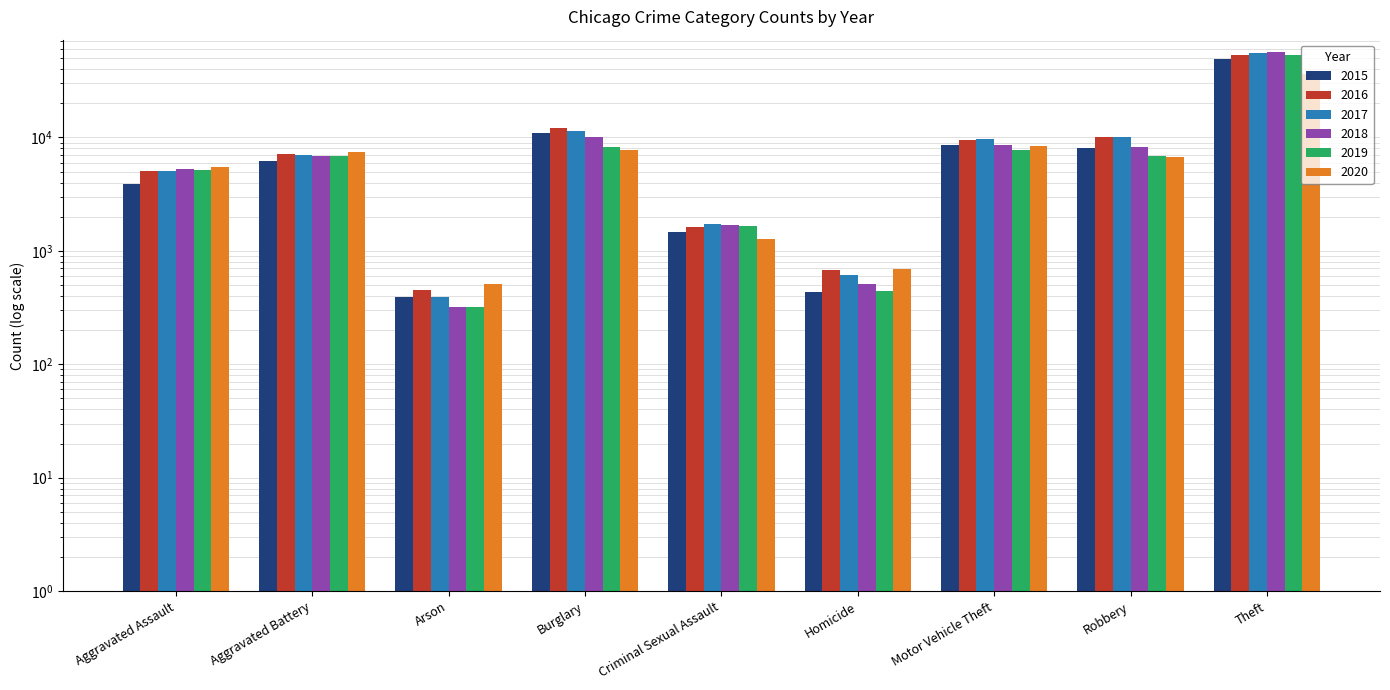

What is the maximum value shown in the chart?

56081